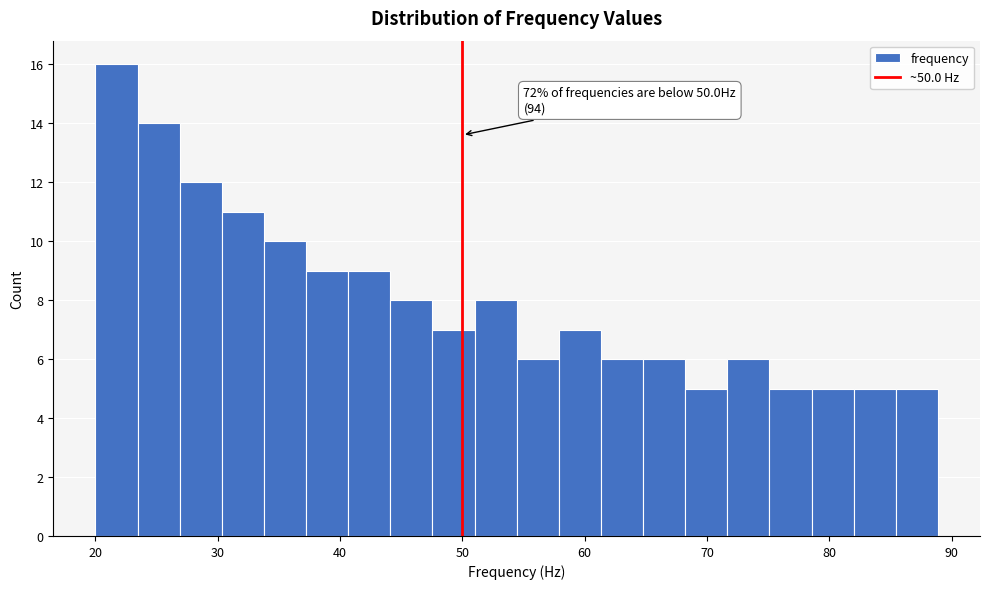

Around what value on the x-axis is the tallest bar? Give the approximate position of its centre, as read against the axis.

22